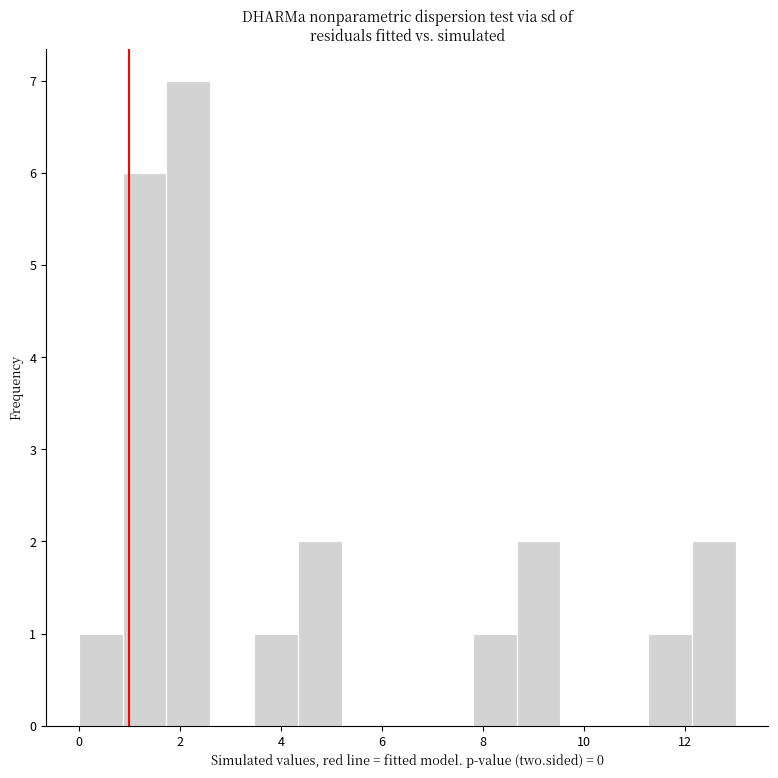

Reading left to right, list every bar in this chart as the range it spans on the x-axis followed by its height. Neither the bar edges nor the heights are printed on the chart, so give them approximately, as read against the axes.

0.0 to 0.8: 1
0.8 to 1.8: 6
1.8 to 2.6: 7
2.6 to 3.4: 0
3.4 to 4.4: 1
4.4 to 5.2: 2
5.2 to 6.0: 0
6.0 to 7.0: 0
7.0 to 7.8: 0
7.8 to 8.6: 1
8.6 to 9.6: 2
9.6 to 10.4: 0
10.4 to 11.2: 0
11.2 to 12.2: 1
12.2 to 13.0: 2